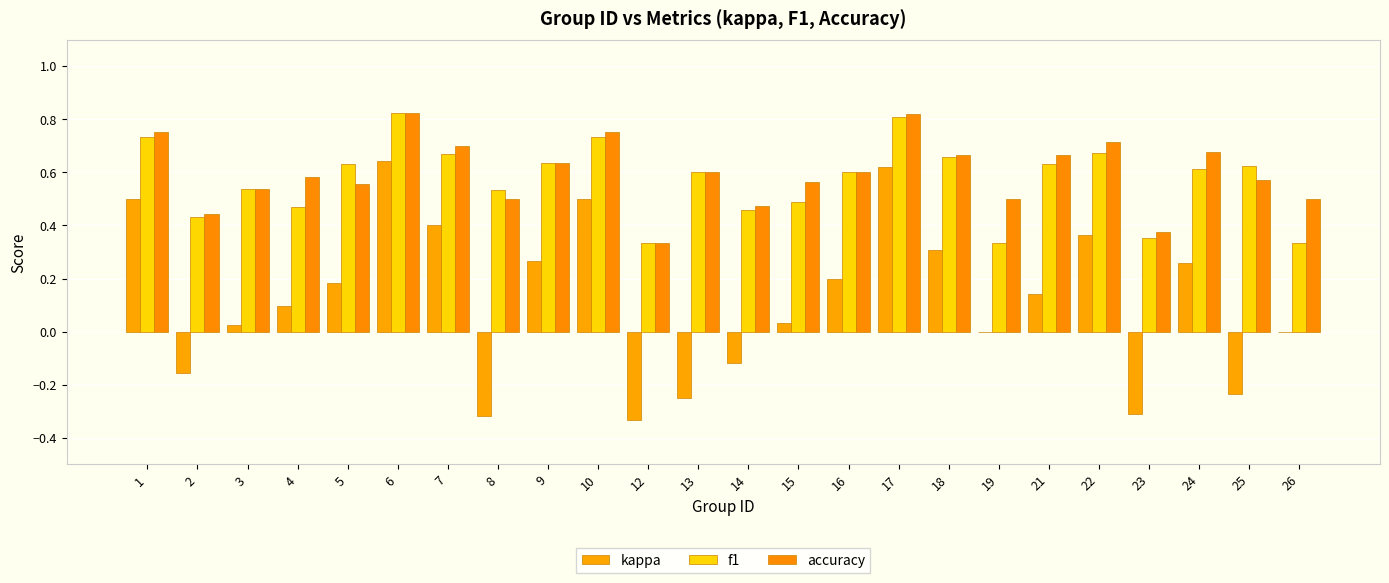

Which category has the highest value in the f1 series?

6